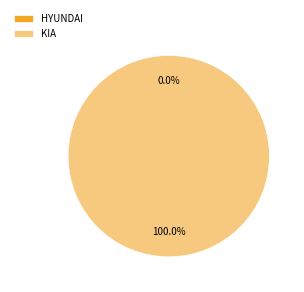

To the nearest percent, what is the combined percentage of HYUNDAI and KIA?

100%